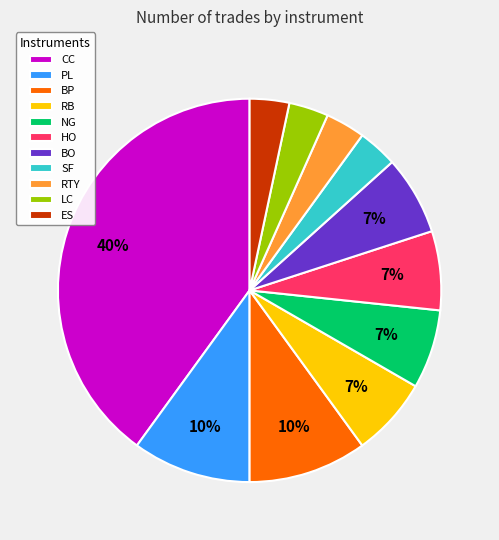

Is CC the majority of the pie?

No